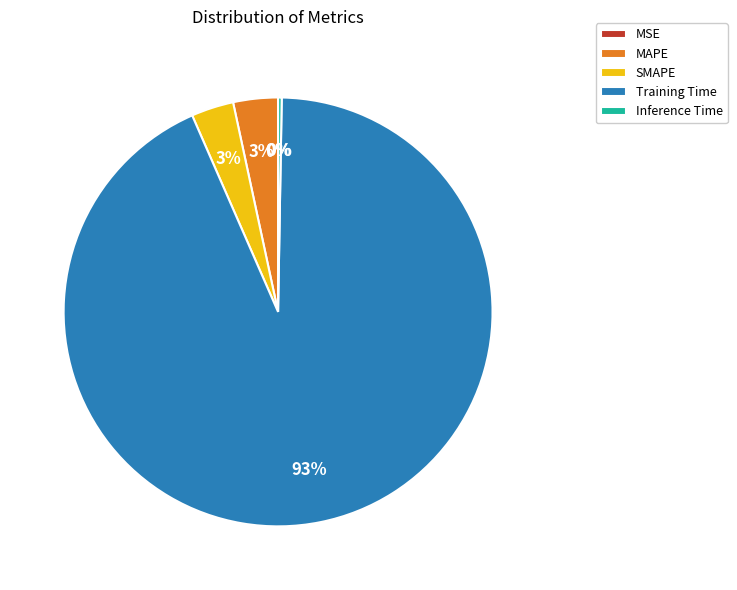

Between SMAPE and Training Time, which is larger?

Training Time